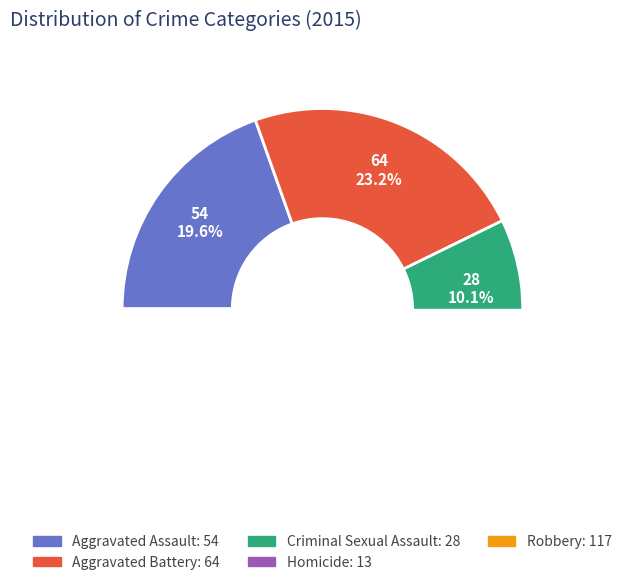

To the nearest percent, what is the combined percentage of Aggravated Assault and Robbery?

62%